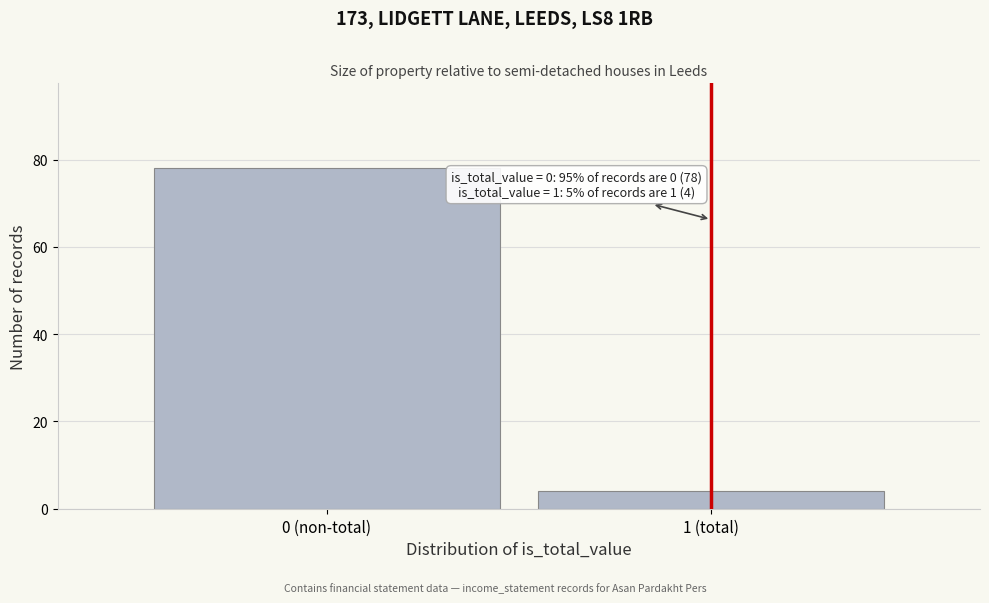

Reading right to left, list all the values displayed in this chart.

4	78